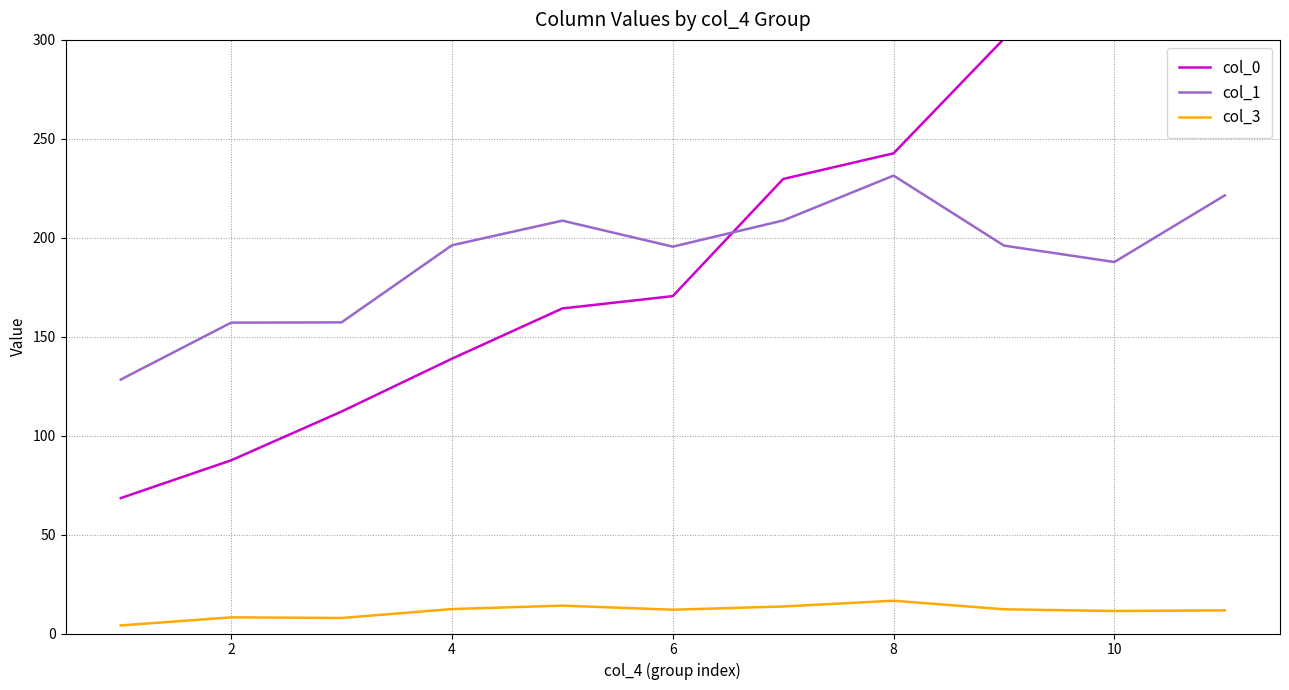

What is the value of the col_0 point at the 6th from the left?

170.5